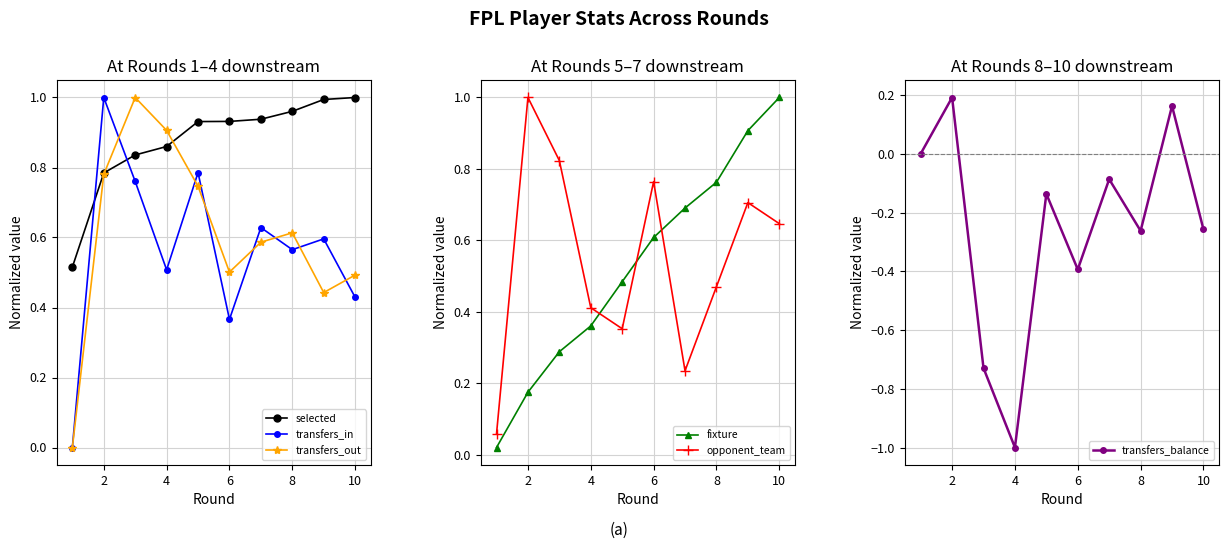

Is it true that selected equals 0.4 at 10?

False